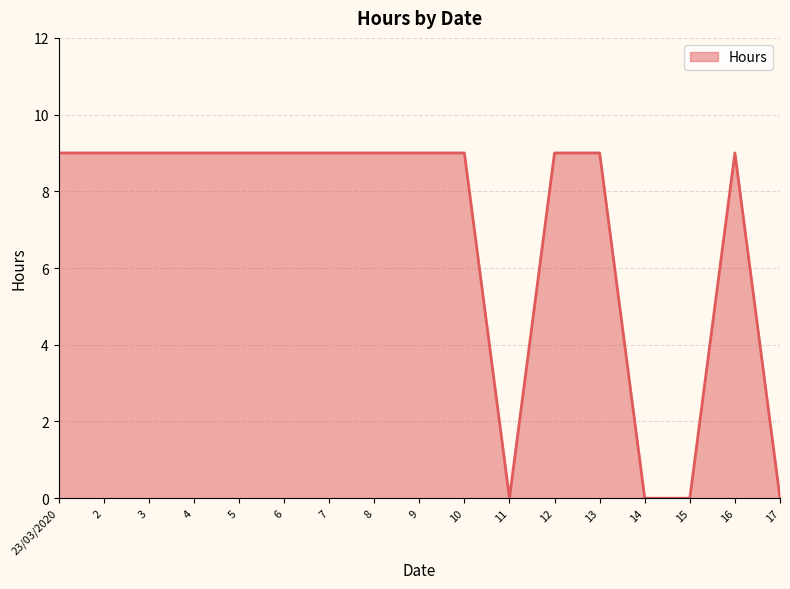

What position from the left is 12?

12